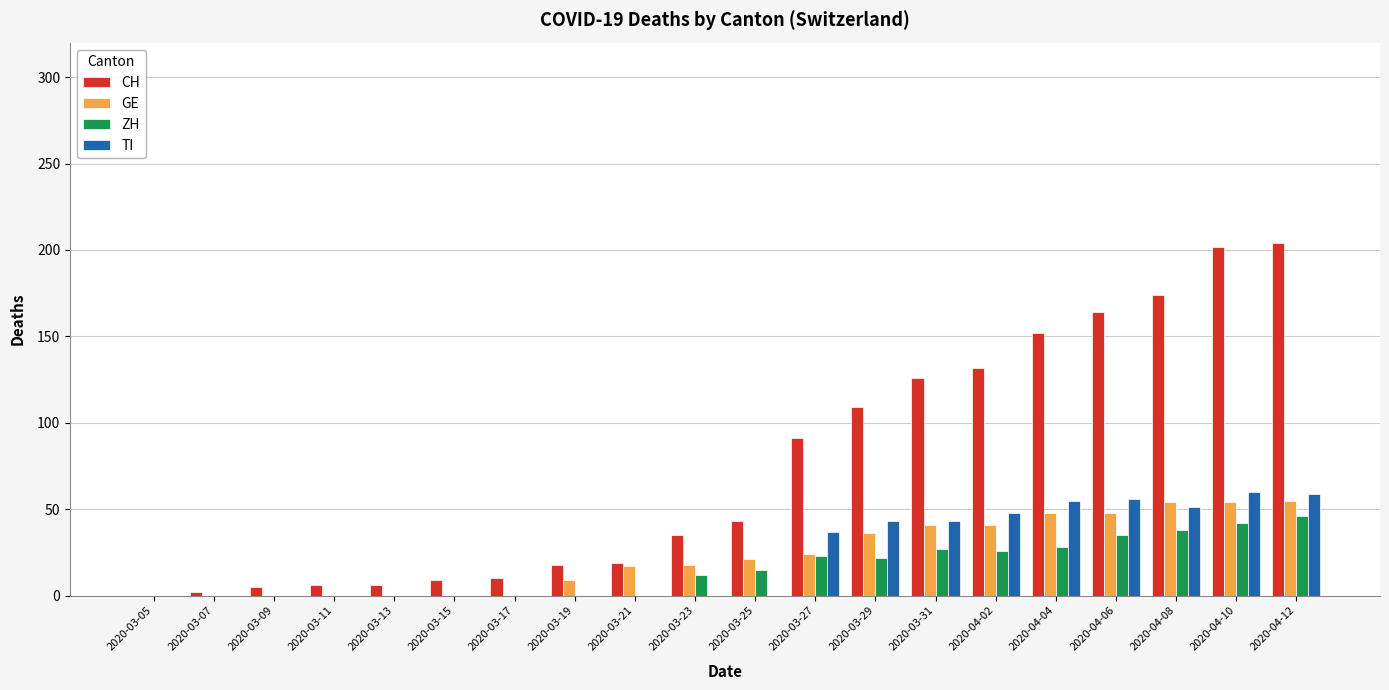

Does the chart contain stacked bars?

No